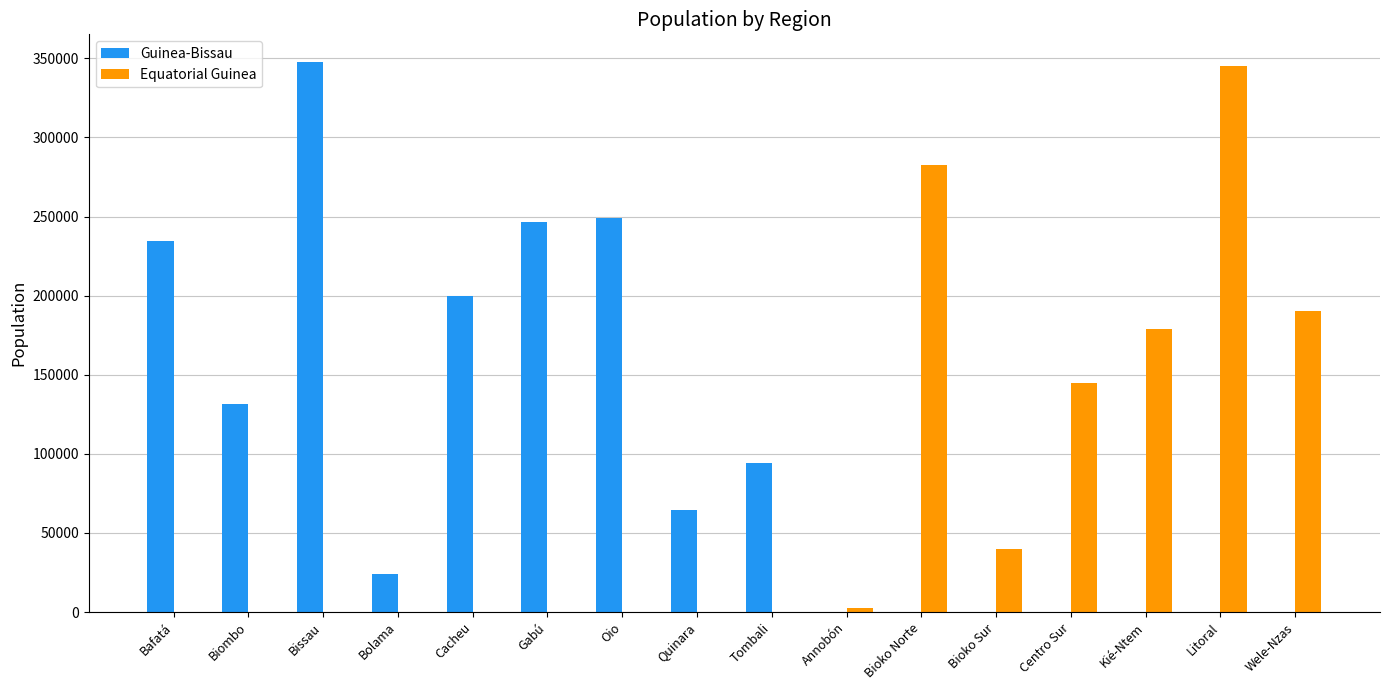

Is it true that Equatorial Guinea equals 0.0 at Oio?

True